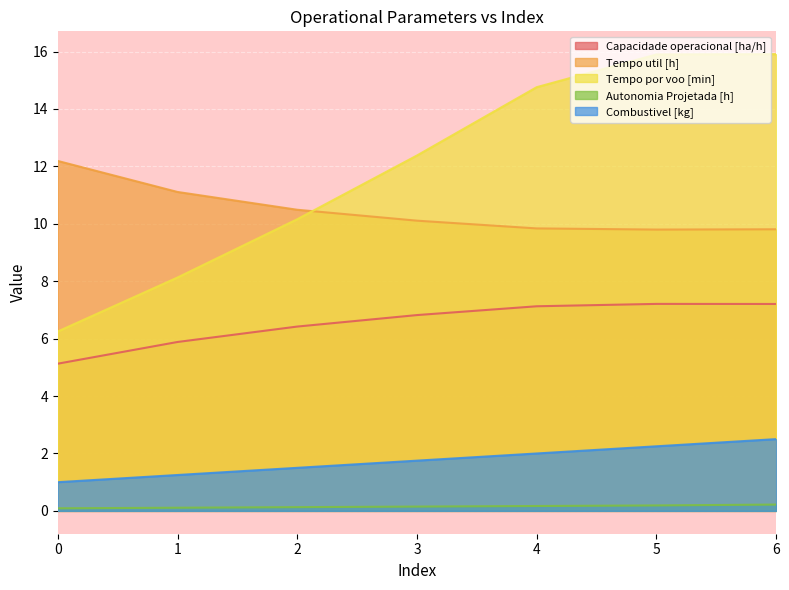

What is the minimum value shown in the chart?

0.1